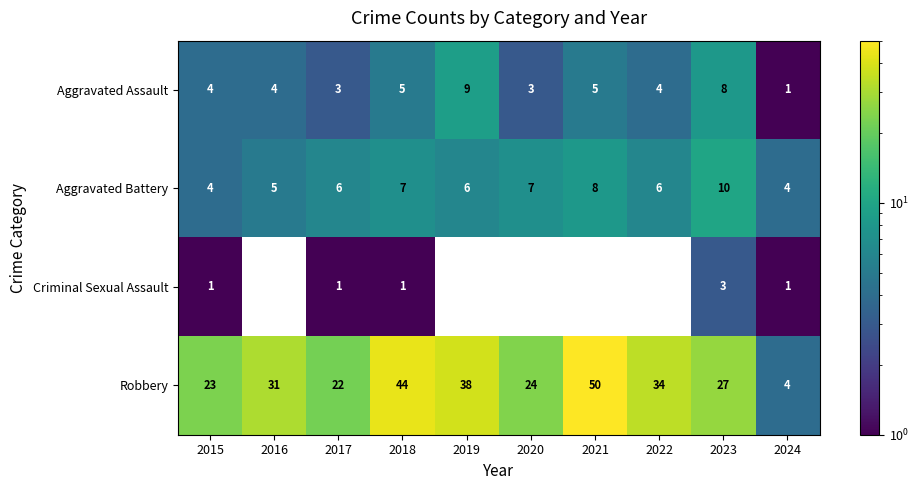

The Aggravated Battery series shows 9.8 at 2022. True or false?

False